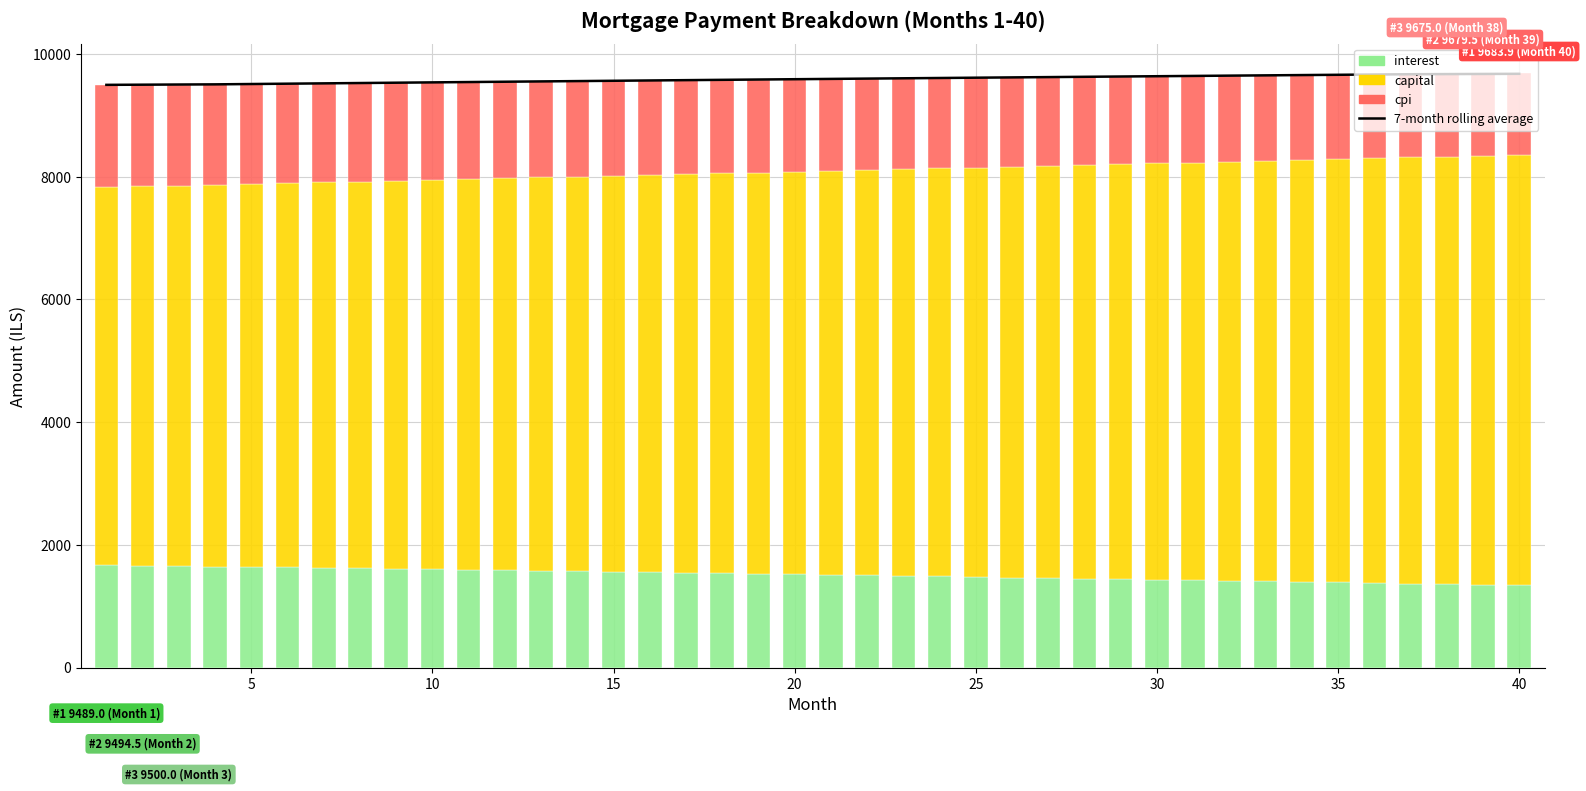

Which series has the largest total across all categories?

7-month rolling average